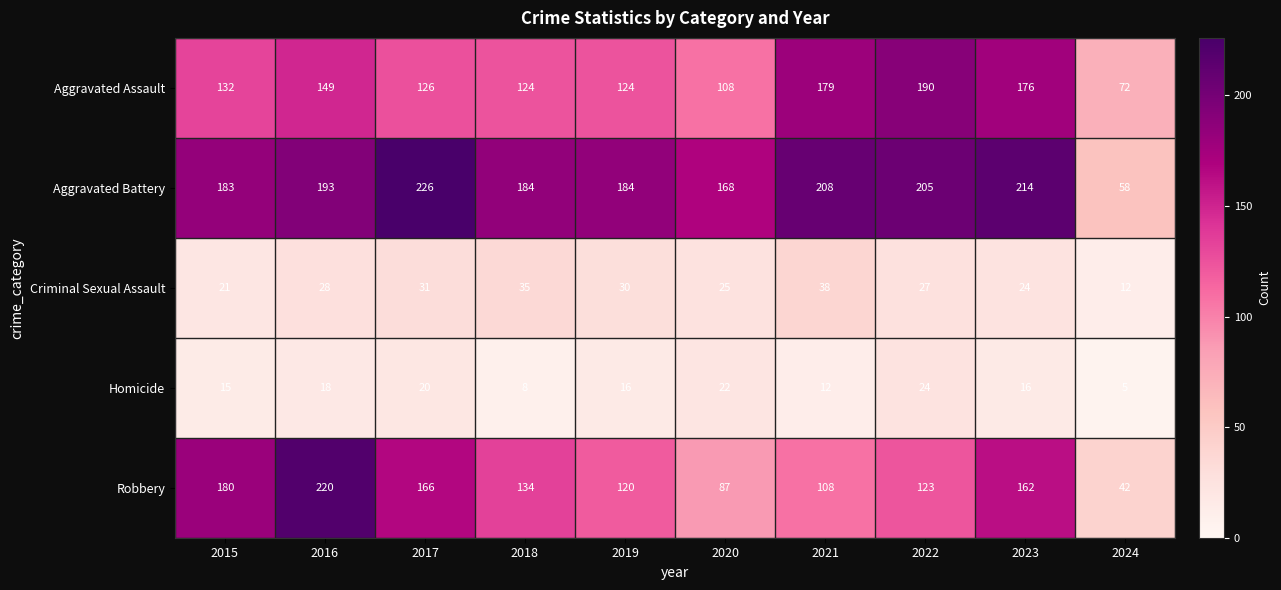

The value of Homicide at 2021 is 21. True or false?

False